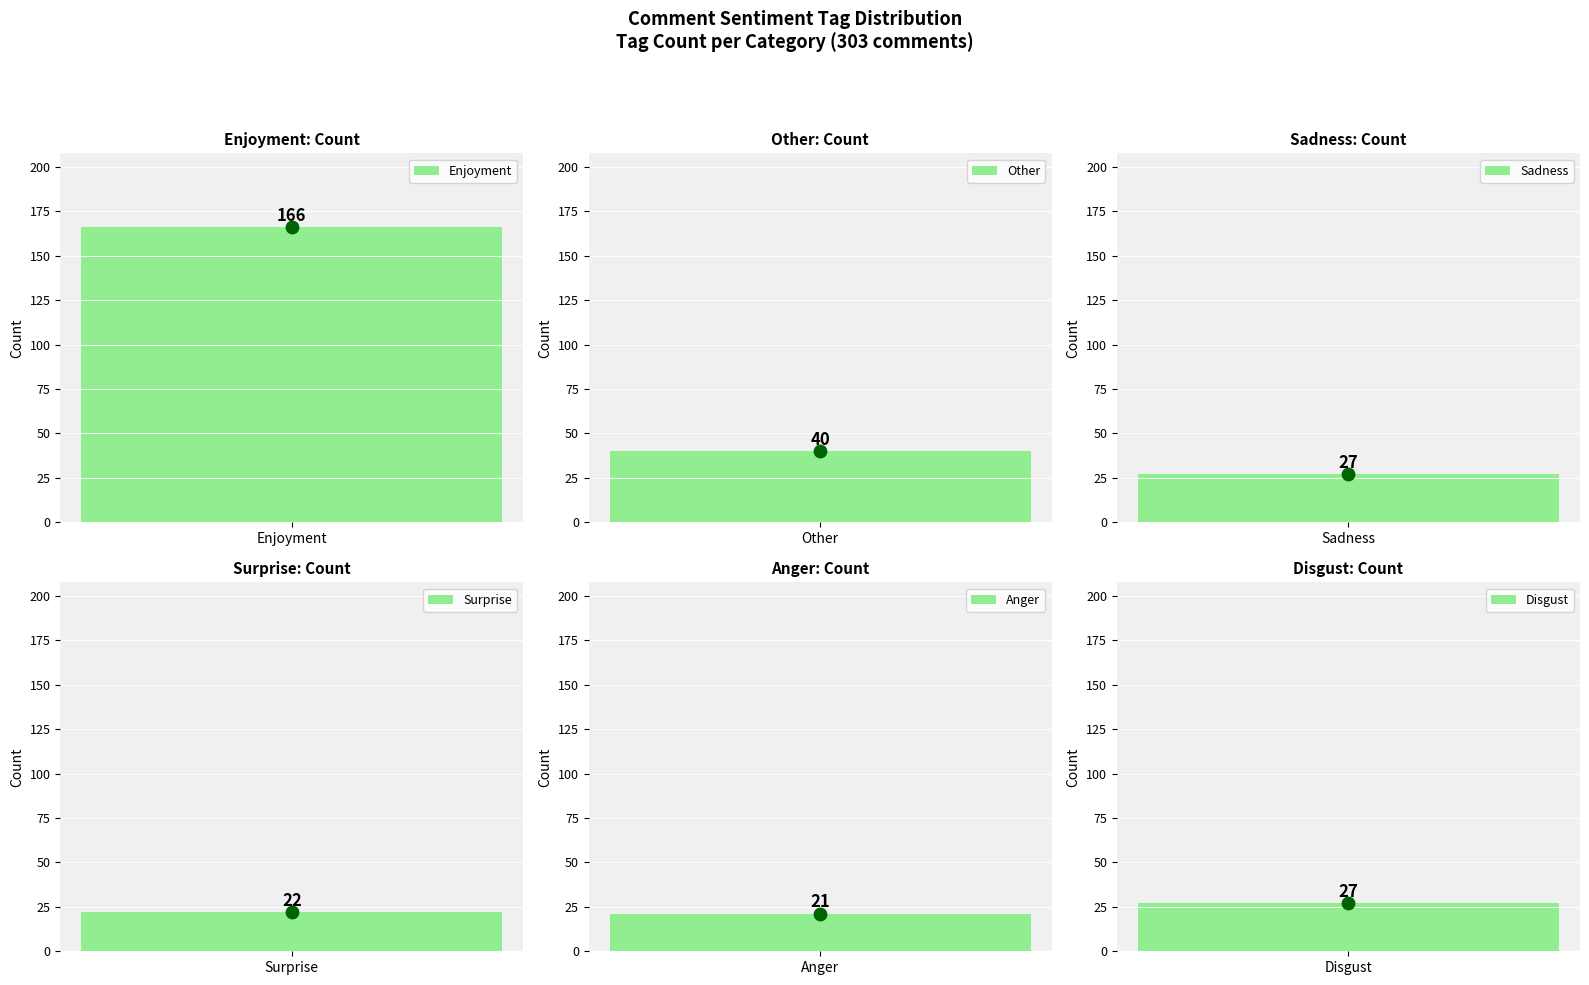

What is the ratio of the value at Disgust to the value at Anger?

1.3